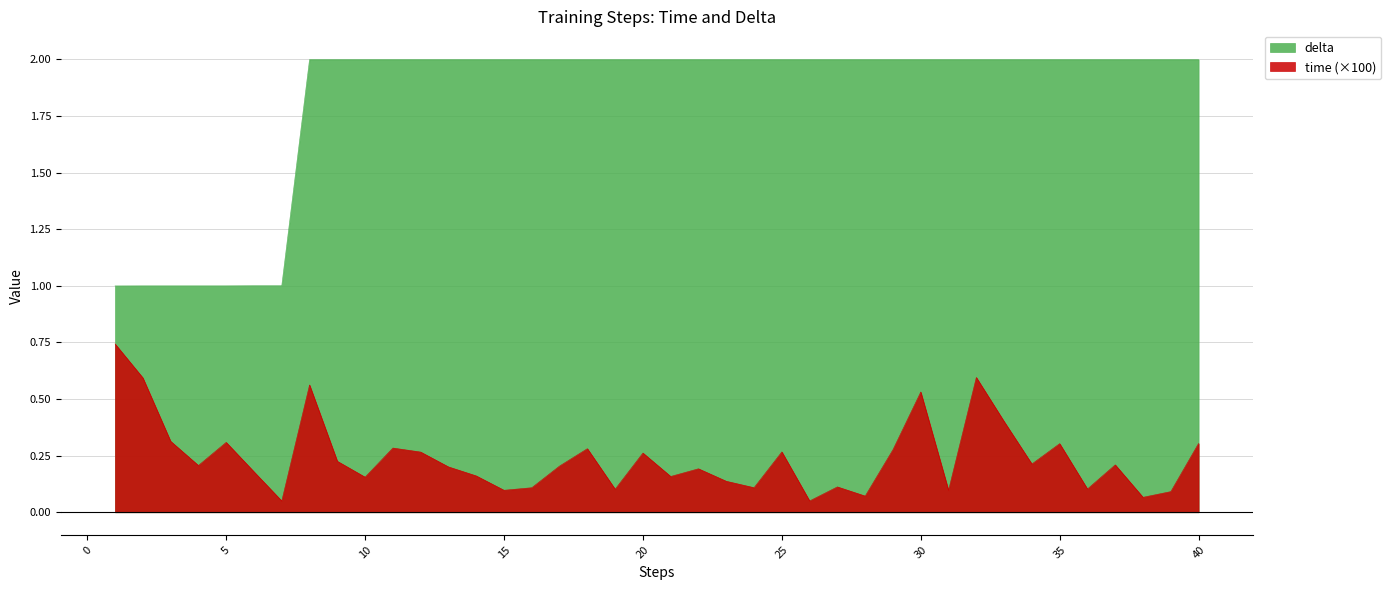

True or false: delta and time intersect in this chart.

False